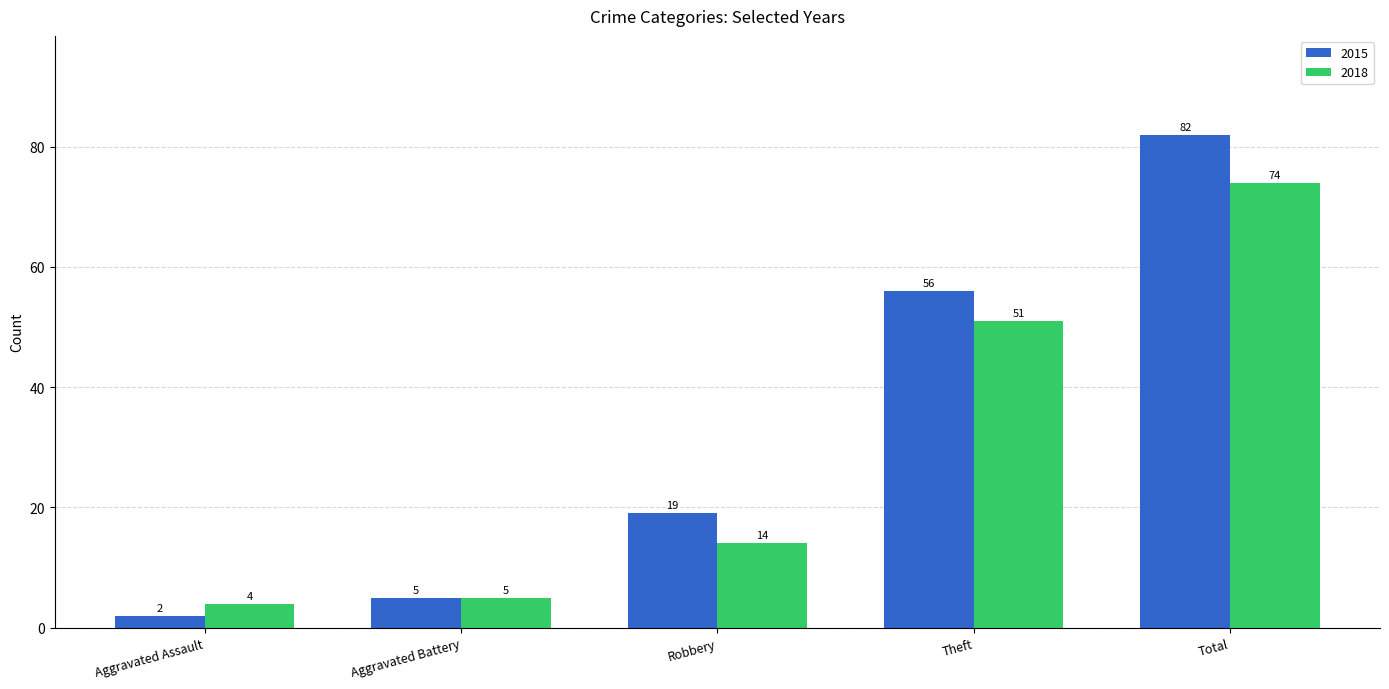

How many bars are there in total?

10